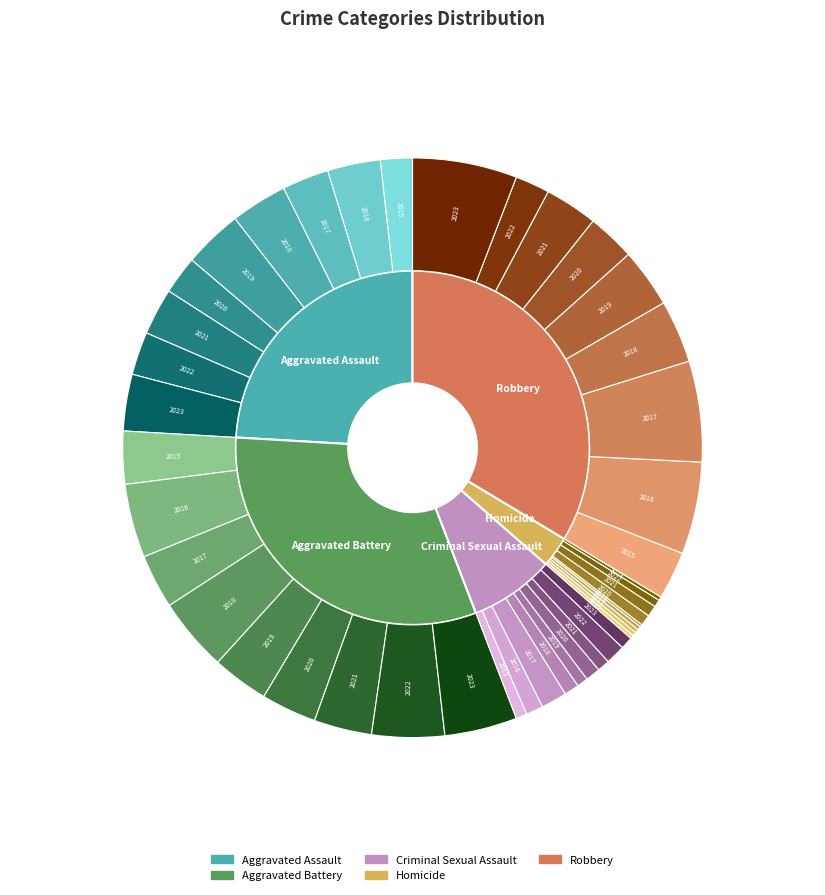

Combined, do Aggravated Battery and Aggravated Assault account for over 50%?

No